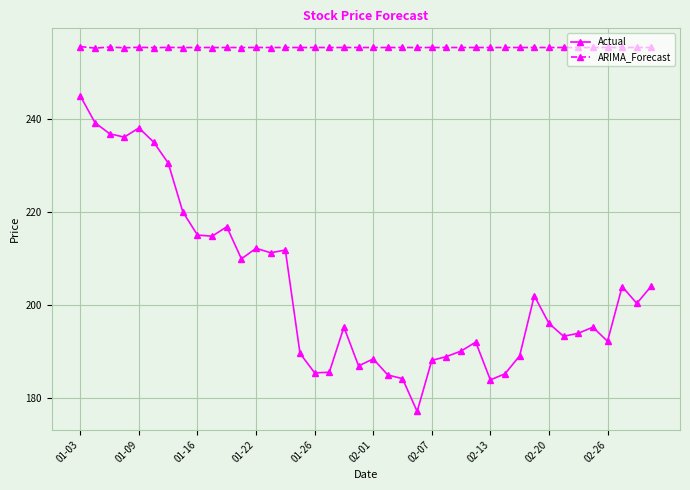

Which series has the widest spread of values?

Actual